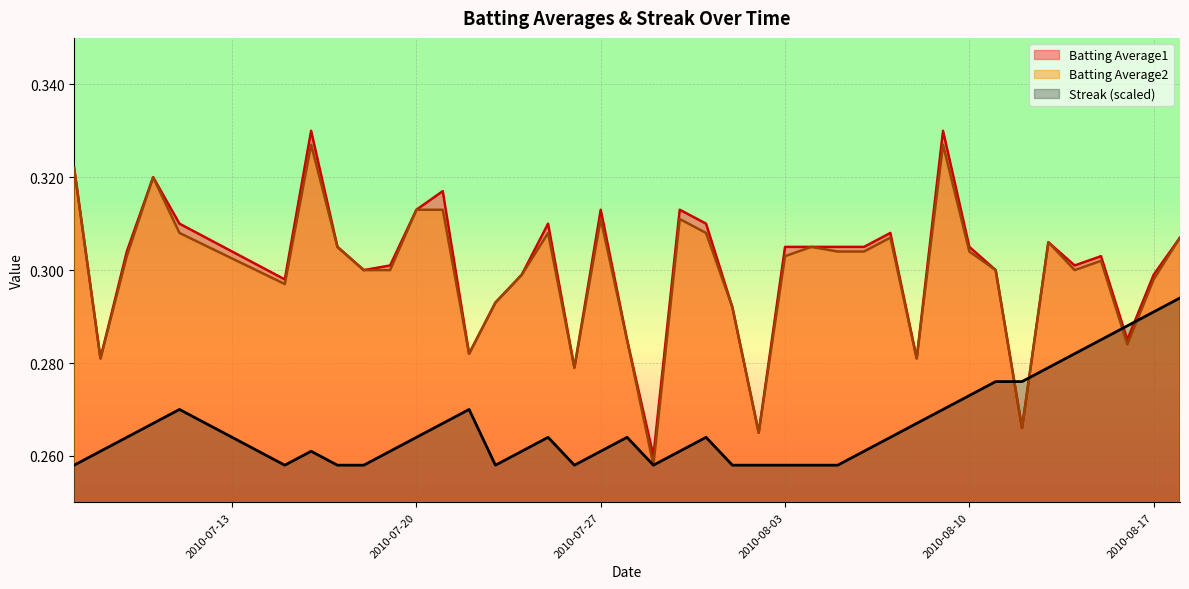

Is it true that Batting Average1 equals 0.5 at 2010-08-10?

False